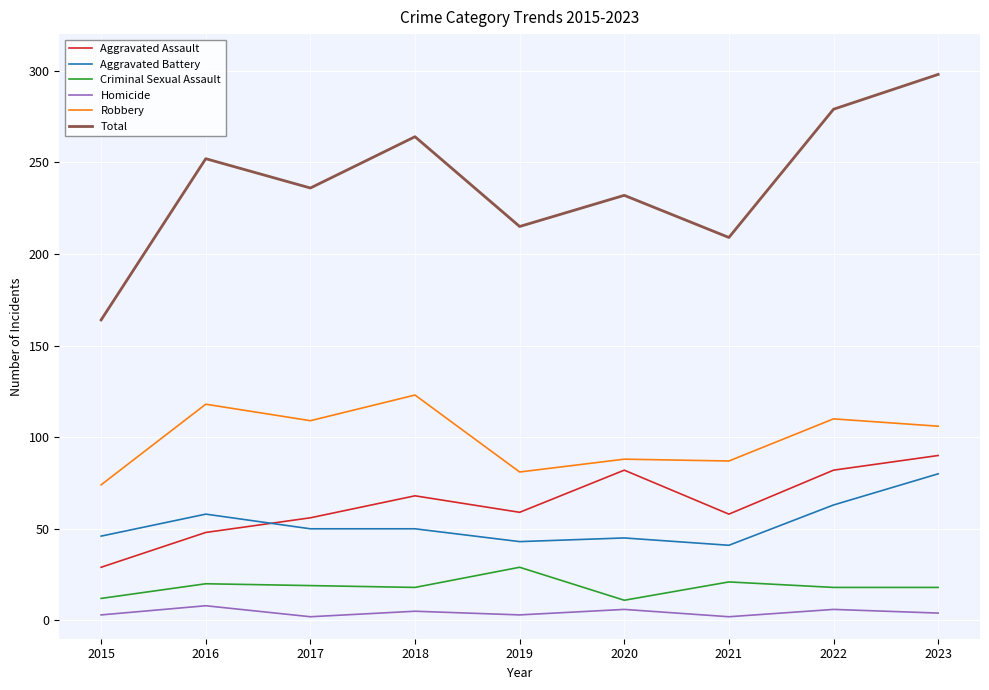

Rank the series by their maximum value, from lowest to highest.

Homicide, Criminal Sexual Assault, Aggravated Battery, Aggravated Assault, Robbery, Total